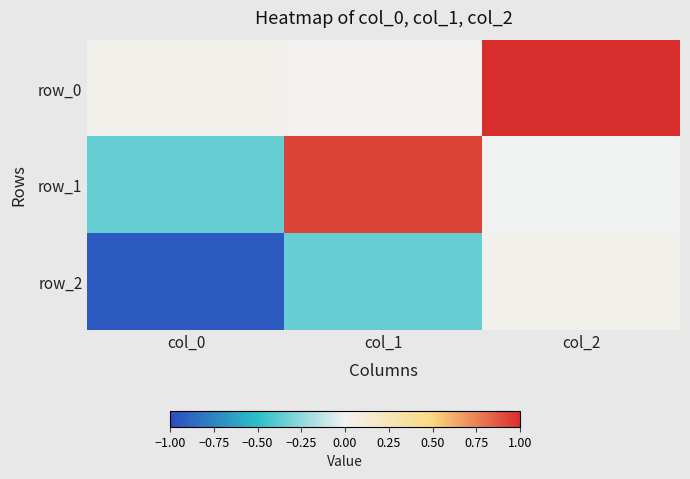

Reading left to right, list all the values displayed in this chart.

row_0: col_0=0.0	col_1=0.0	col_2=1.0
row_1: col_0=-0.4	col_1=0.9	col_2=-0.0
row_2: col_0=-0.9	col_1=-0.4	col_2=0.0